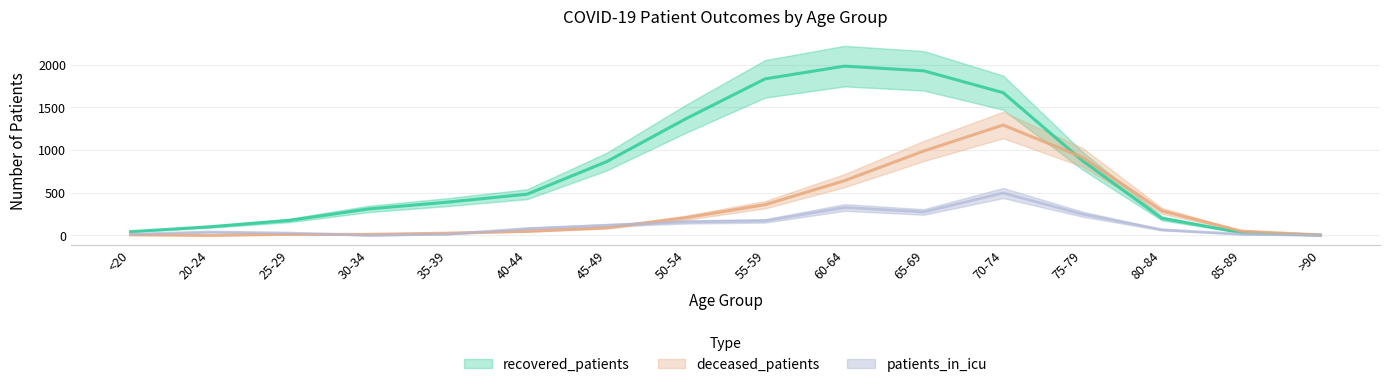

The value of deceased_patients at 25-29 is 11.0. True or false?

True